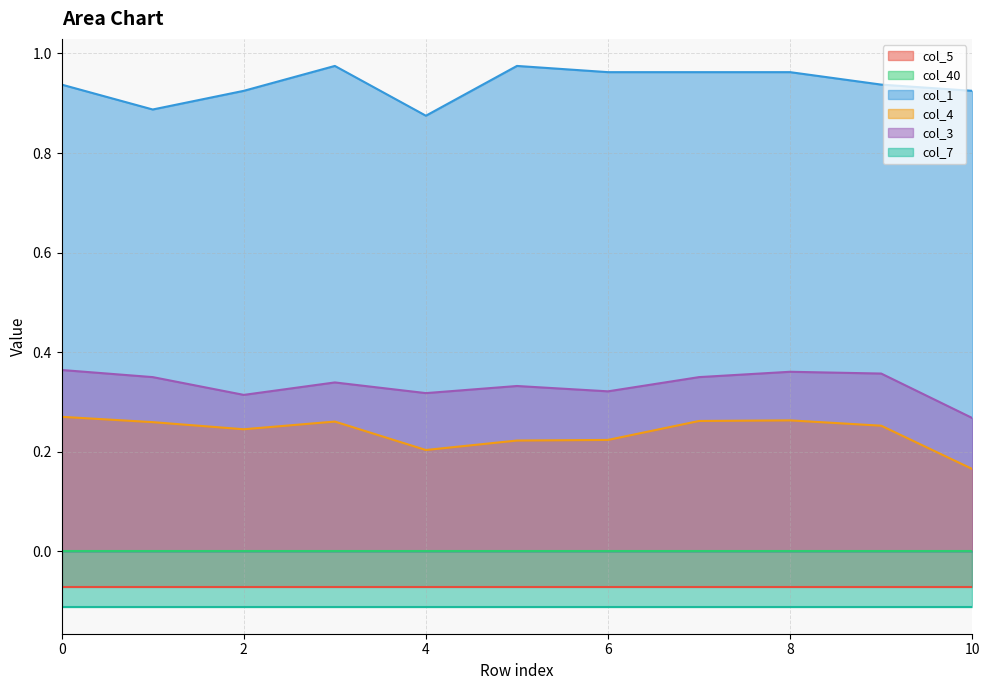

Which category has the lowest value in the col_4 series?

10